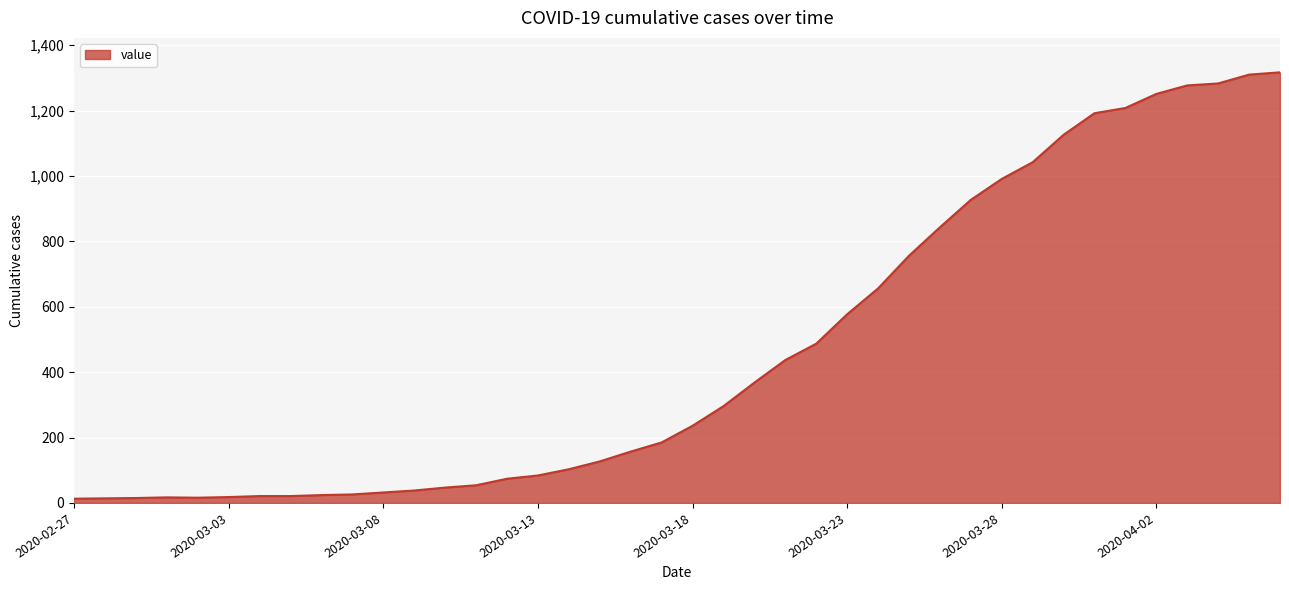

What is the difference between the maximum and minimum values?

1304